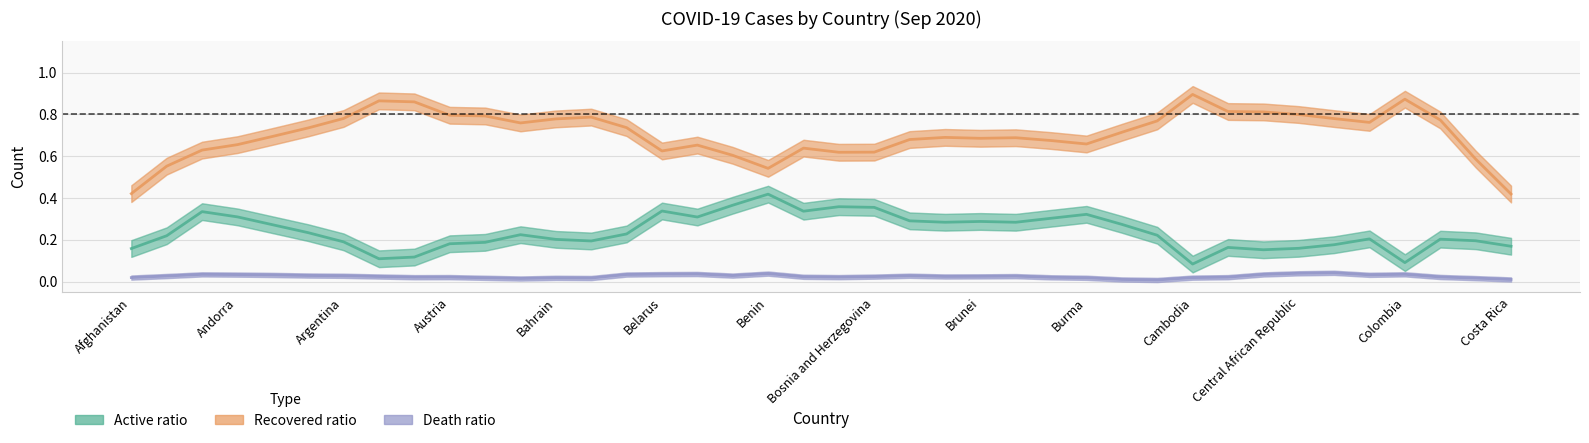

What is the sum of all Active ratio values?

9.5